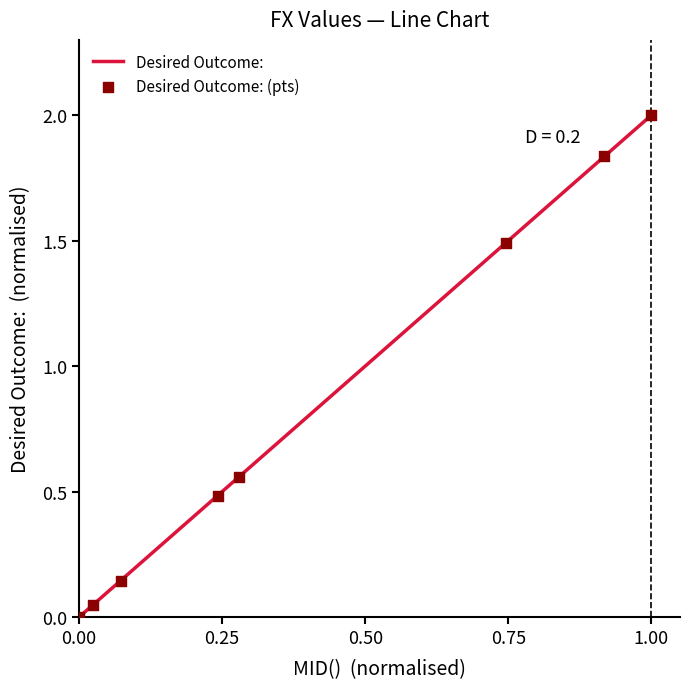

What is the maximum value shown in the chart?

2.0